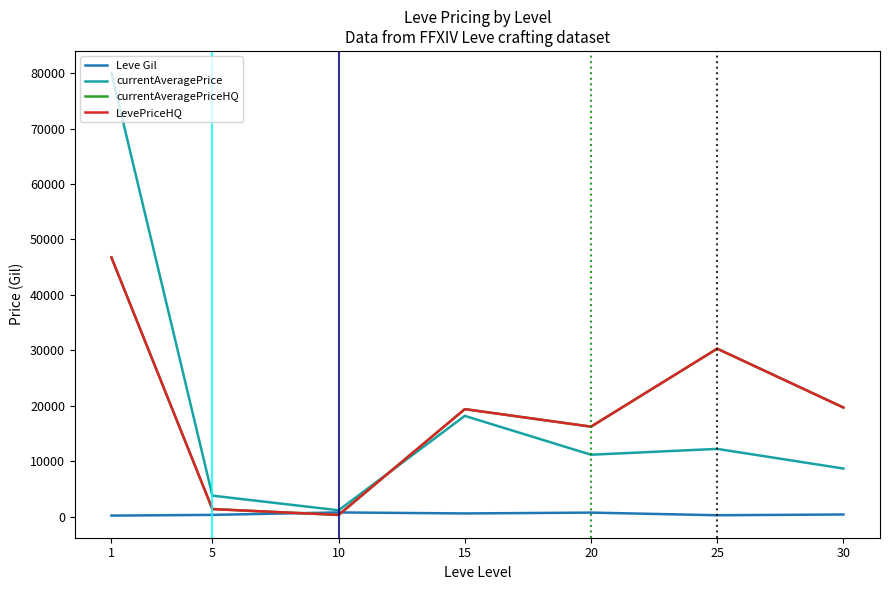

How many times do LevePriceHQ and Leve Gil cross each other?

2